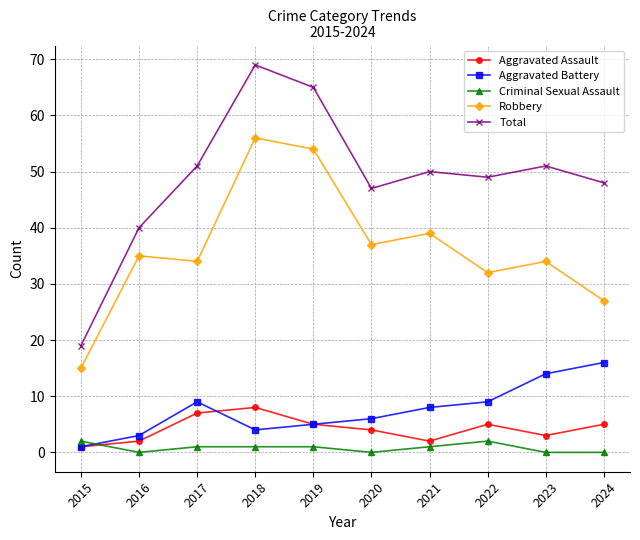

Between 2015 and 2021, which series saw the biggest shift?

Total